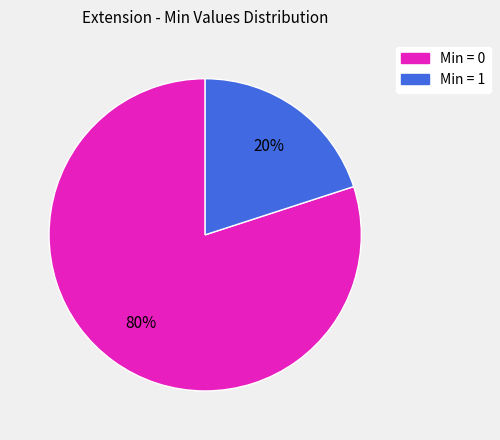

How many segments does this pie chart have?

2